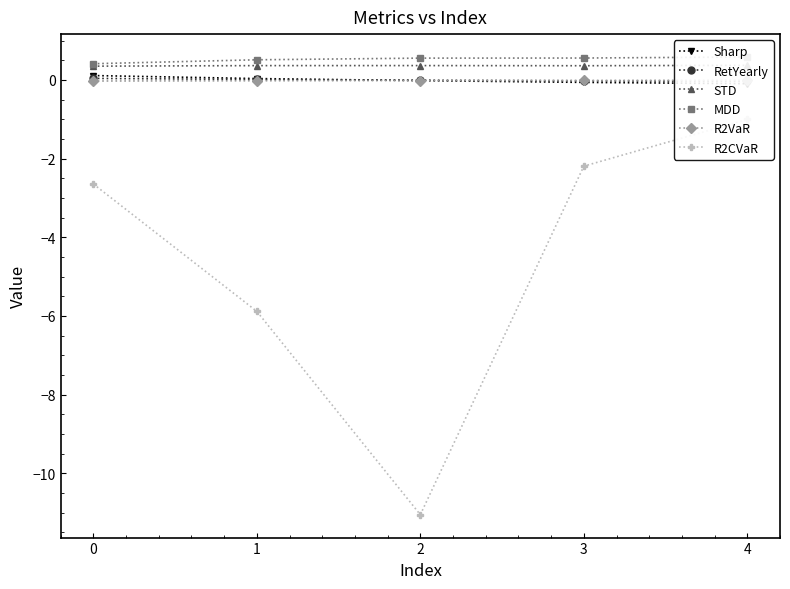

At which category is the sum across all series the highest?

4